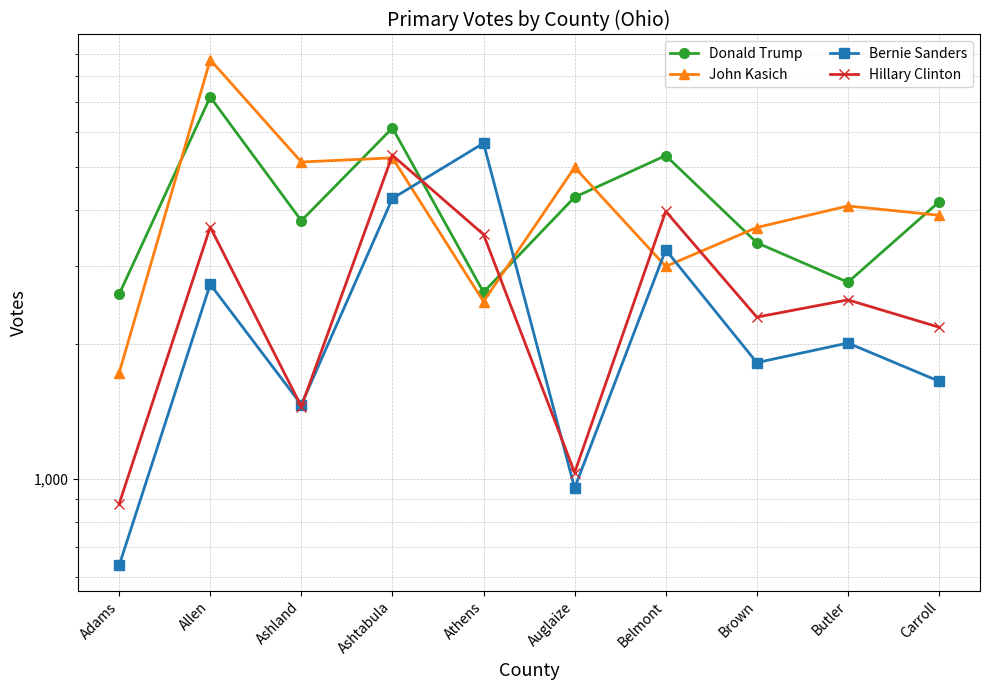

Reading left to right, list all the values displayed in this chart.

Donald Trump: 2594	7193	3793	6127	2621	4284	5313	3385	2759	4181
John Kasich: 1726	8719	5139	5250	2497	4998	2995	3662	4094	3901
Bernie Sanders: 638	2730	1465	4256	5663	952	3263	1821	2015	1654
Hillary Clinton: 877	3670	1451	5320	3533	1031	3982	2304	2519	2187